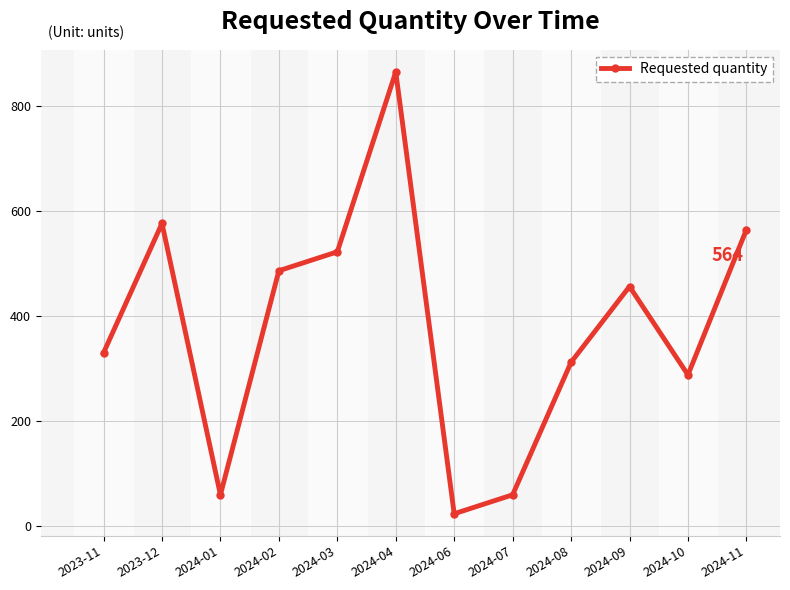

True or false: there are more than 0 points higher than both neighbors.

True